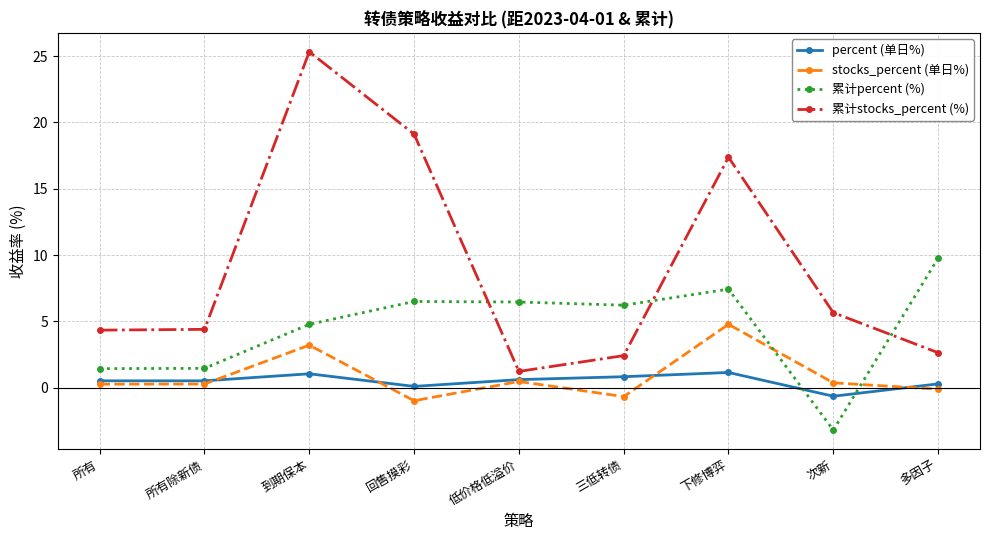

True or false: 累计percent (%) and 累计stocks_percent (%) cross at least once.

True